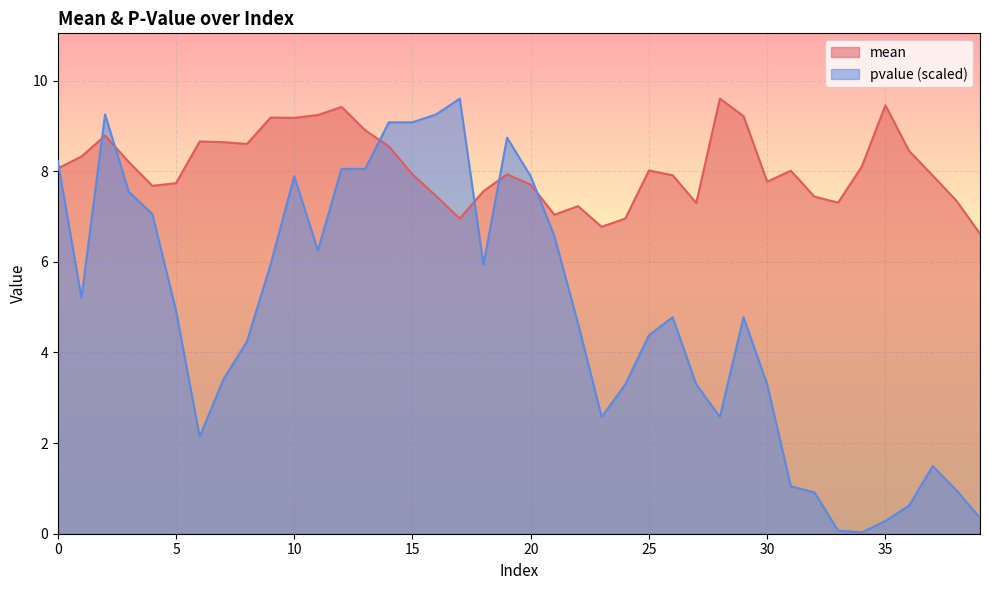

List the series in order of their peak value, lowest first.

mean, pvalue